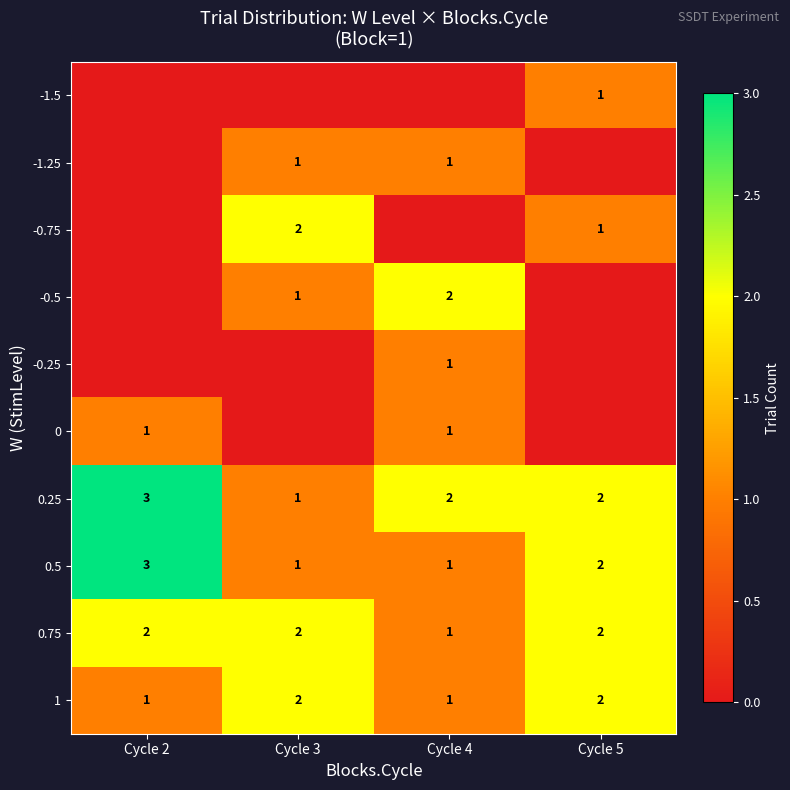

How many values in the 1 series are below 2?

2